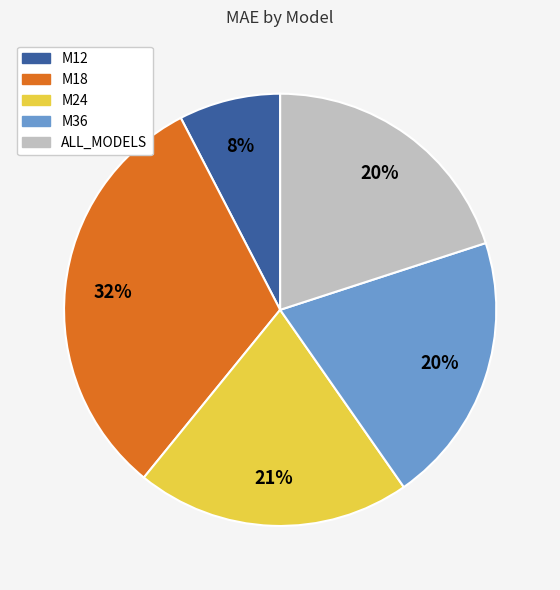

How many slices are in this pie chart?

5